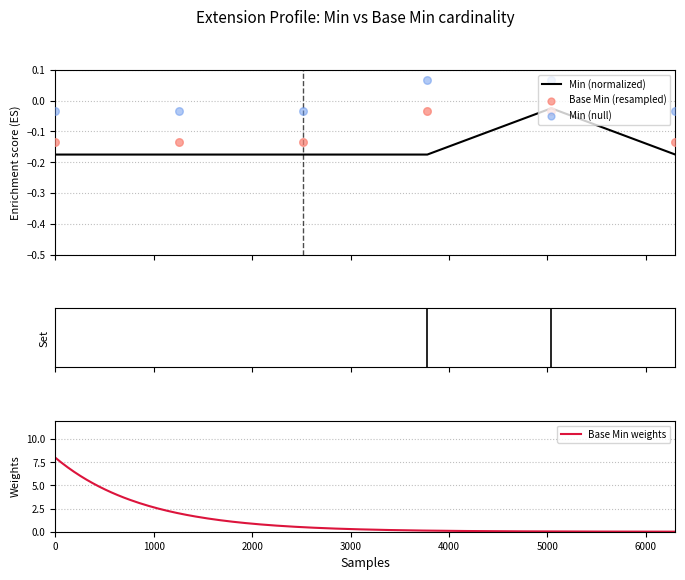

What is the maximum value for Base Min weights?

8.0